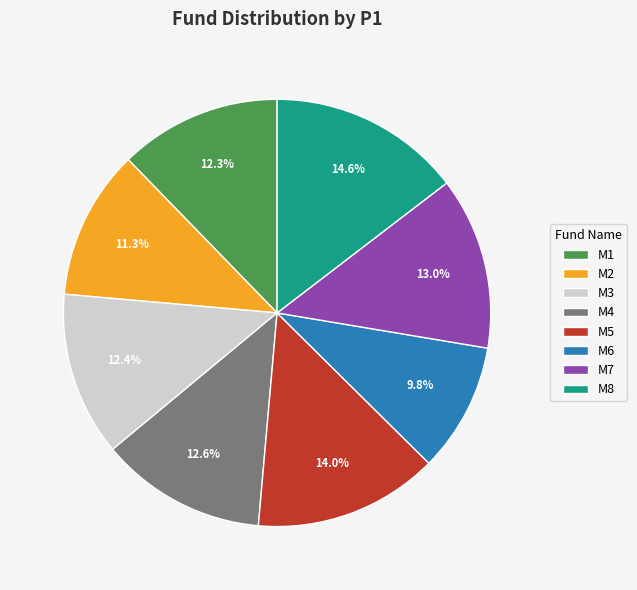

Which category has the biggest portion of the pie?

M8